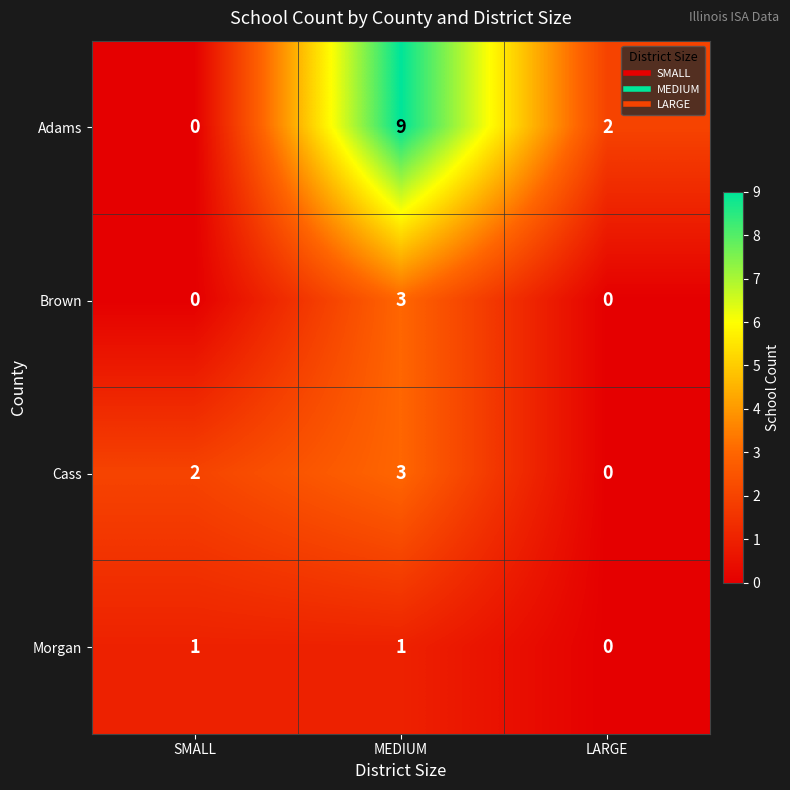

At which category is the sum across all series the highest?

MEDIUM